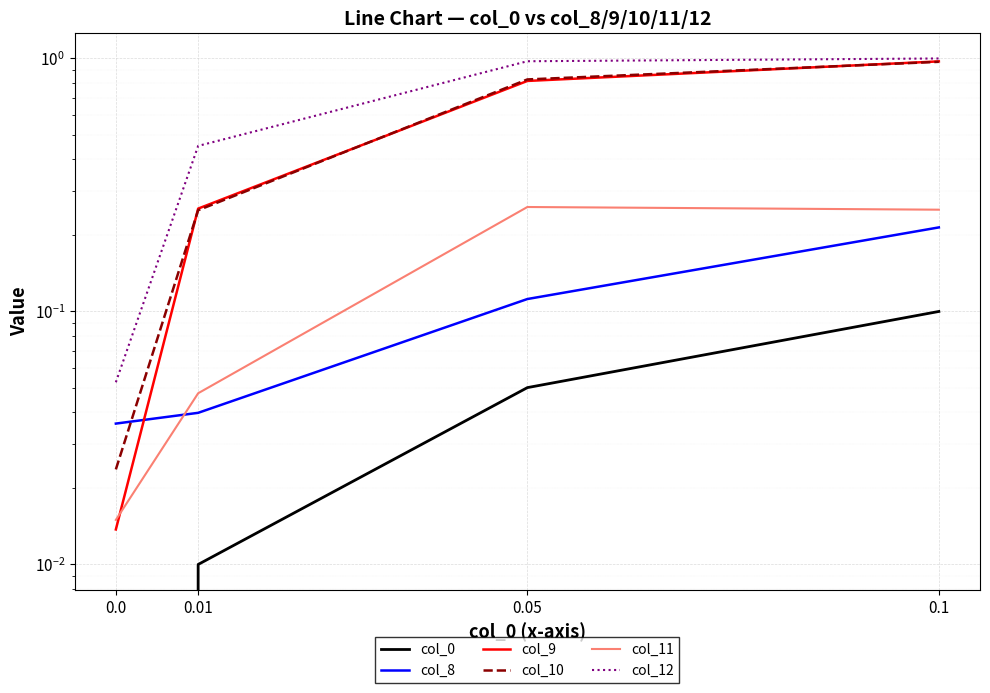

List the labels in order of col_0 value, largest first.

0.1, 0.05, 0.01, 0.0